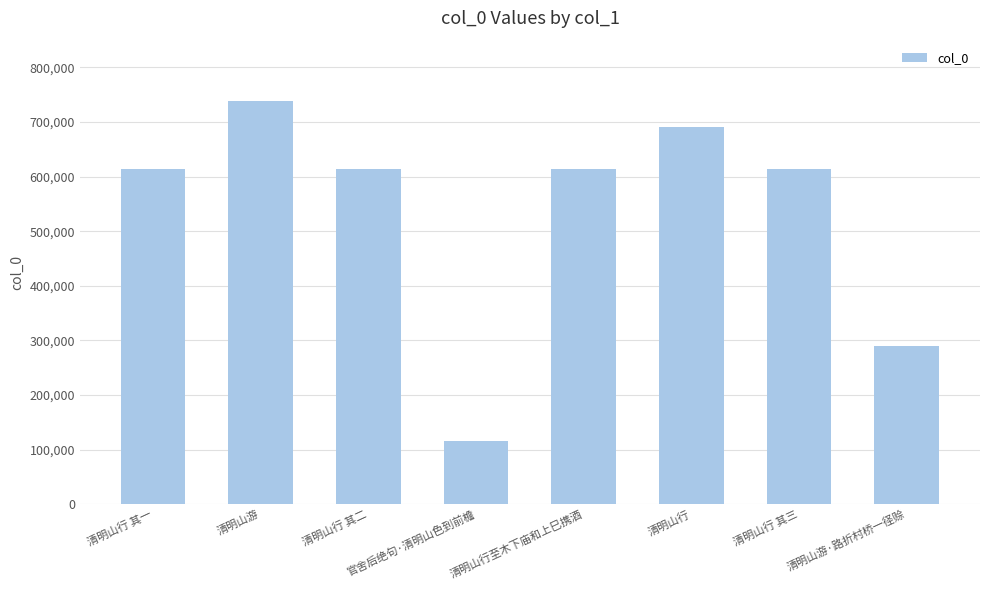

What is the change in value from 清明山游 to 官舍后绝句·清明山色到前檐?

-621512